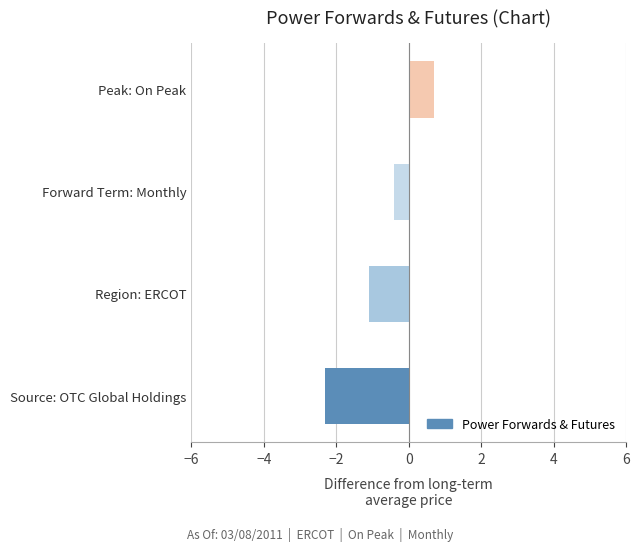

How many bars are there in total?

4